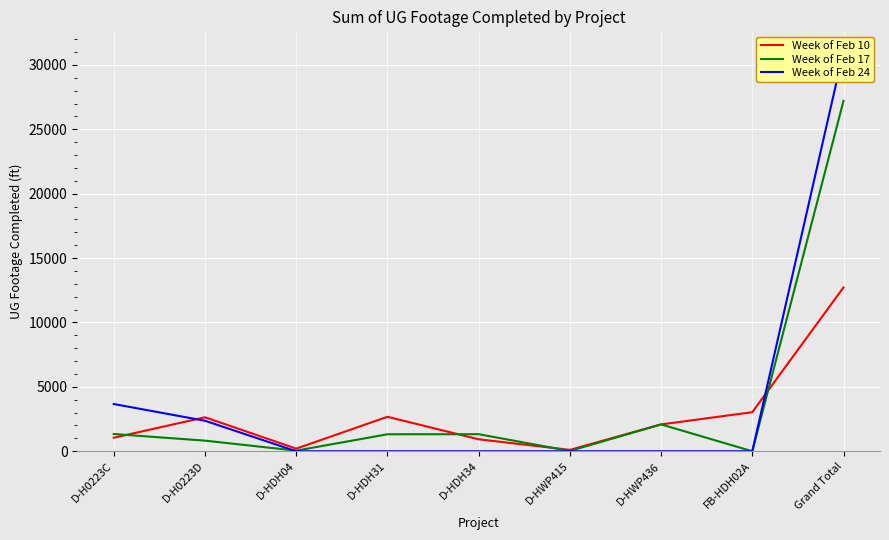

At which category is the sum across all series the highest?

Grand Total